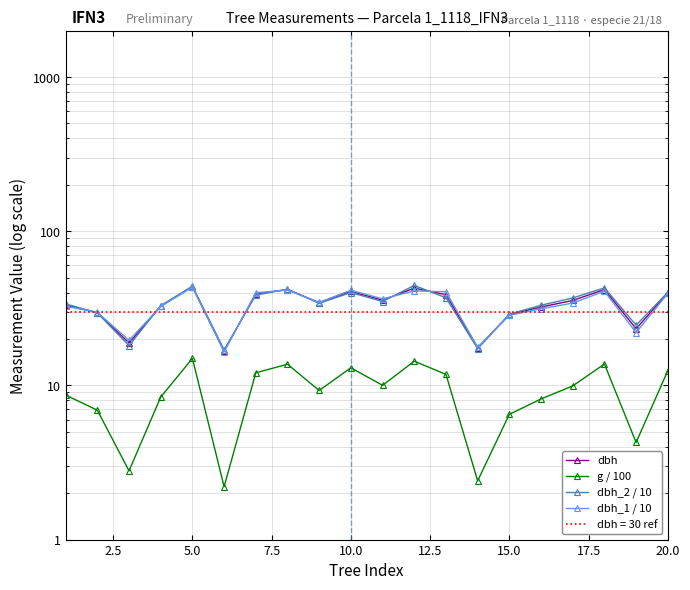

Reading left to right, extract all data points from this chart.

dbh: 33.2	29.6	18.9	32.7	43.6	16.8	39.2	41.8	34.4	40.7	35.7	42.8	38.8	17.5	28.8	32.2	35.5	41.9	23.3	39.9
g / 100: 8.7	6.9	2.8	8.4	15.0	2.2	12.1	13.7	9.3	13.0	10.0	14.4	11.8	2.4	6.5	8.2	9.9	13.8	4.3	12.5
dbh_2 / 10: 33.8	29.5	18.1	32.9	44.0	17.0	38.5	42.1	34.1	40.0	35.0	44.5	37.0	17.3	29.0	33.1	36.9	42.9	24.6	40.2
dbh_1 / 10: 32.6	29.8	19.6	32.5	43.3	16.5	39.9	41.5	34.6	41.4	36.4	41.0	40.5	17.7	28.5	31.4	34.2	40.8	22.0	39.5